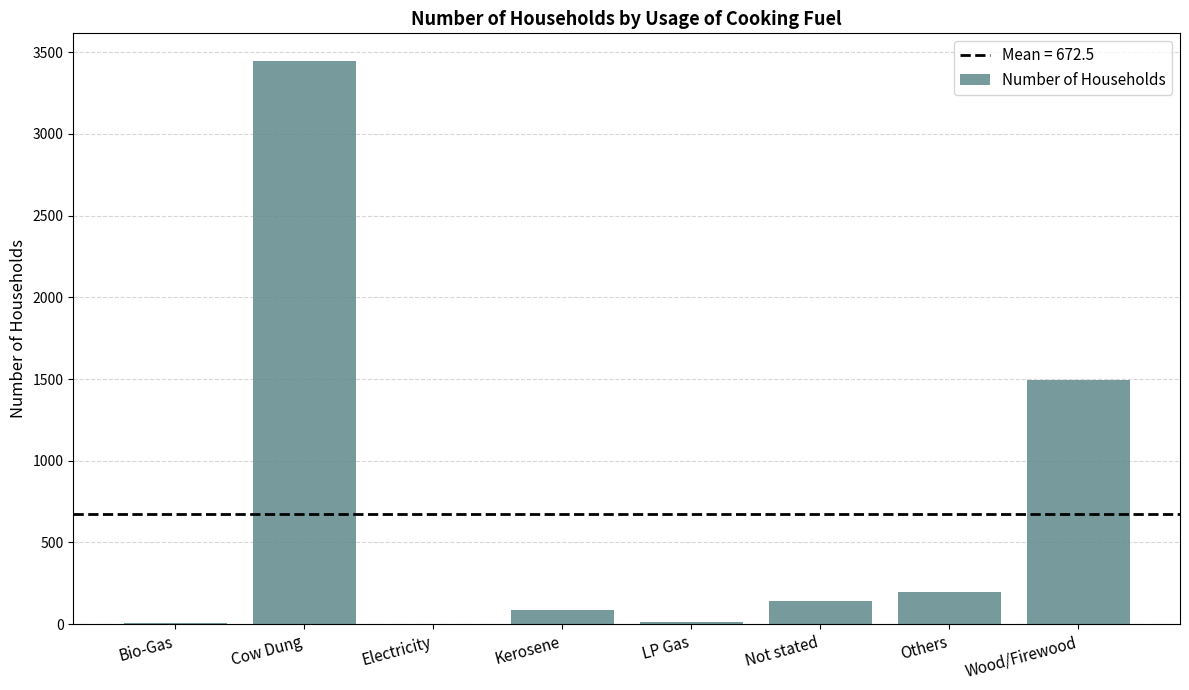

Which has a higher value, Bio-Gas or Others?

Others